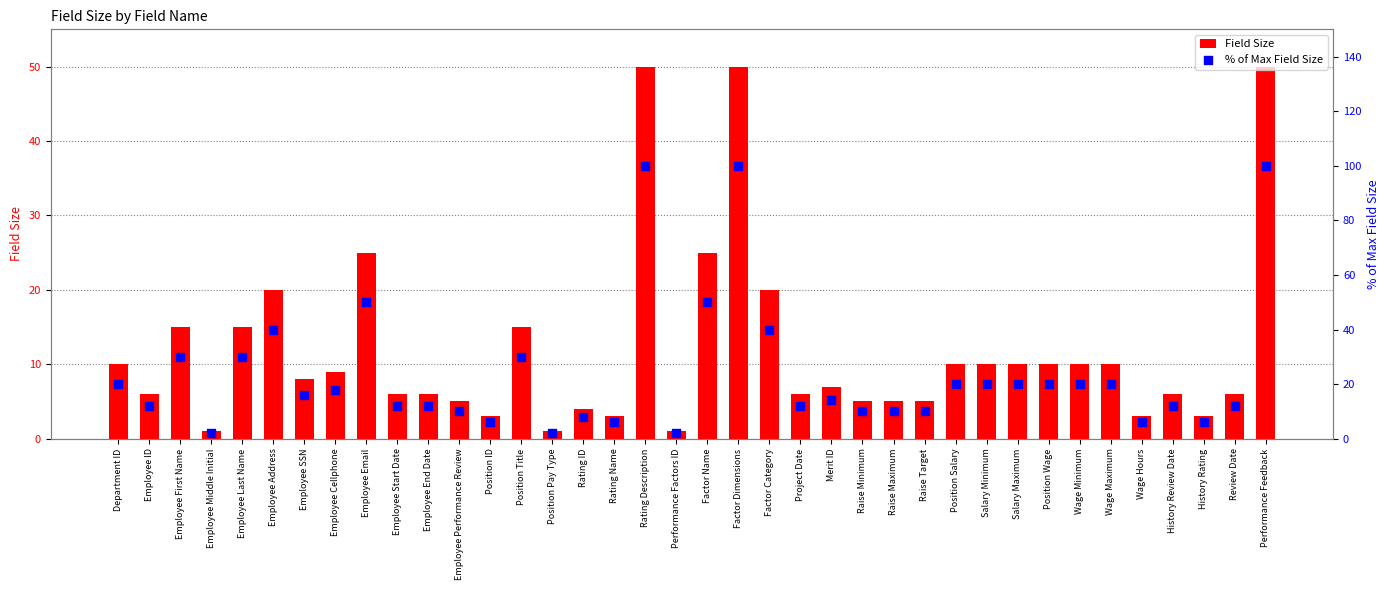

At which category is the sum across all series the highest?

Rating Description